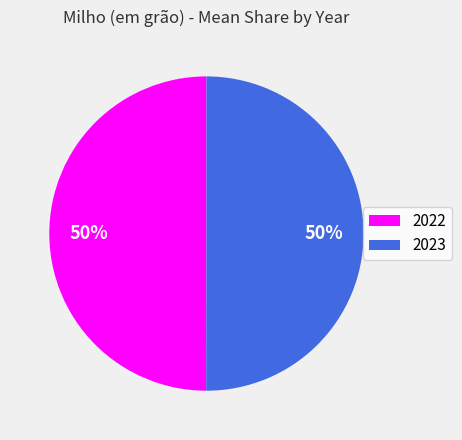

To the nearest percent, what is the combined percentage of 2022 and 2023?

100%